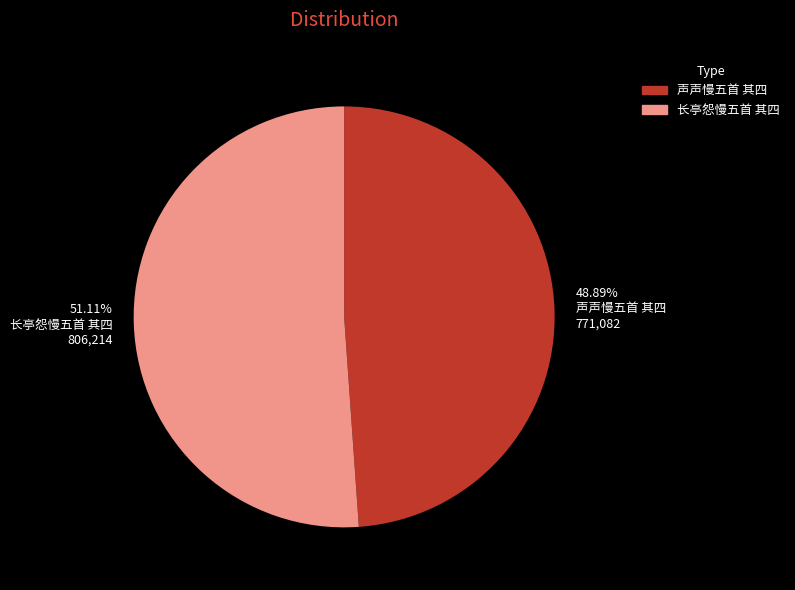

To the nearest percent, what is the difference between the 长亭怨慢五首 其四 and 声声慢五首 其四 slice percentages?

2%